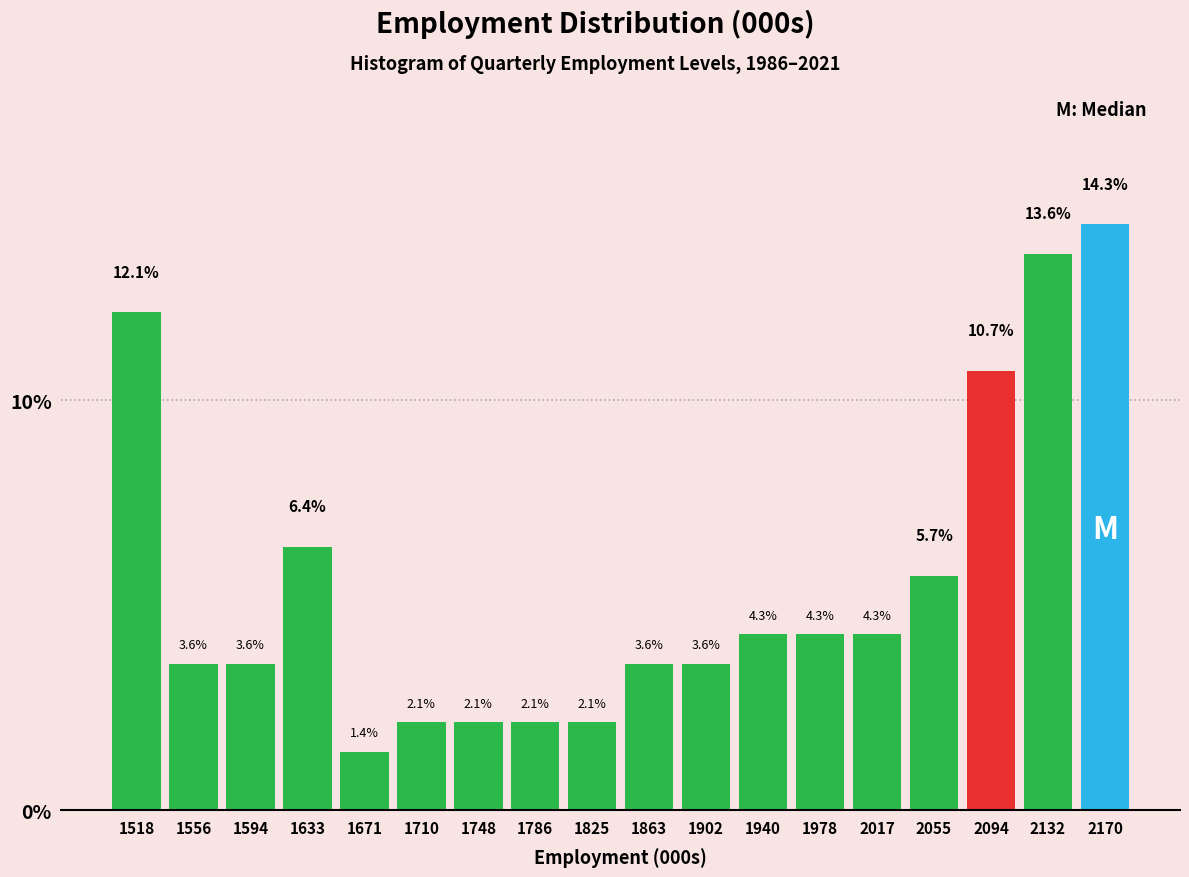

Reading left to right, transcribe this chart: for each bar, give the range it covers on the x-axis and its height. The bar edges are not printed on the chart, so give them approximately, as read against the axis.

1500 to 1535: 12.1
1535 to 1575: 3.6
1575 to 1615: 3.6
1615 to 1655: 6.4
1655 to 1690: 1.4
1690 to 1730: 2.1
1730 to 1770: 2.1
1770 to 1805: 2.1
1805 to 1845: 2.1
1845 to 1885: 3.6
1885 to 1920: 3.6
1920 to 1960: 4.3
1960 to 2000: 4.3
2000 to 2035: 4.3
2035 to 2075: 5.7
2075 to 2115: 10.7
2115 to 2150: 13.6
2150 to 2190: 14.3